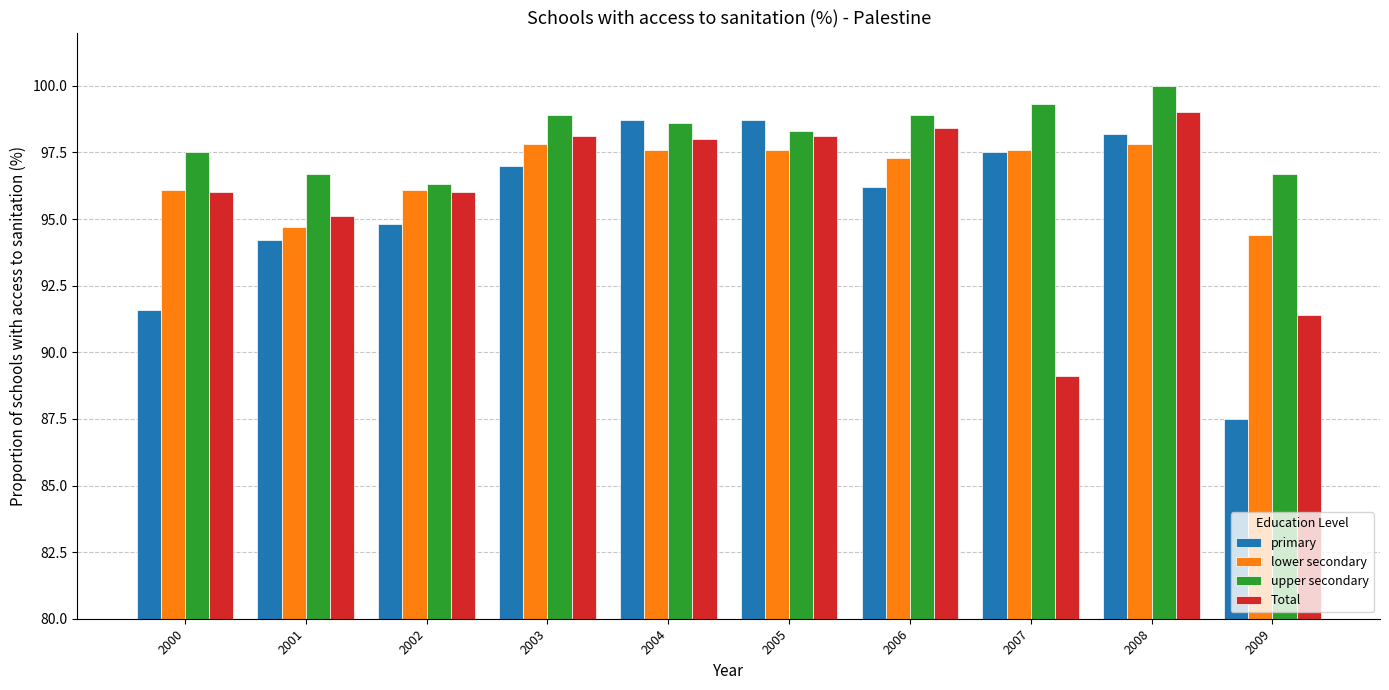

What is the total value across all series at 2005?

392.7